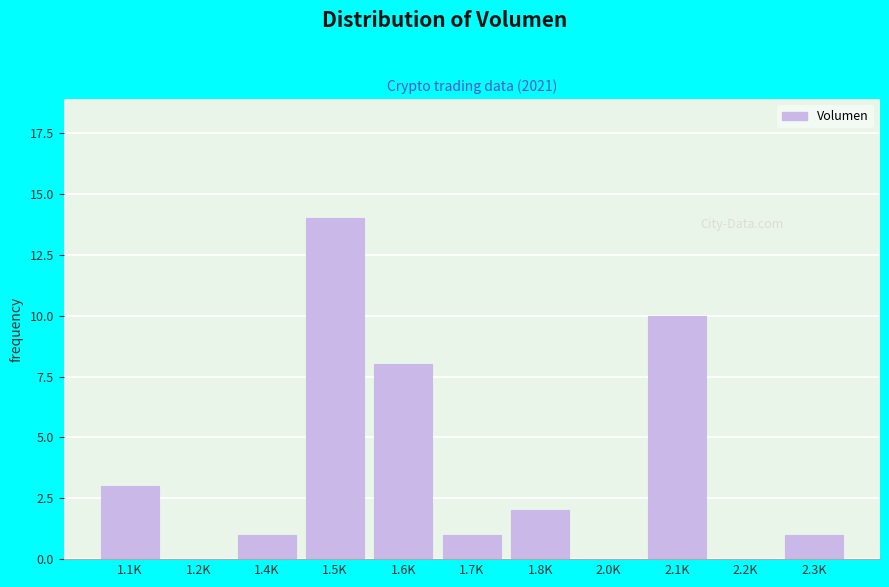

Reading right to left, list all the values displayed in this chart.

2.3K=1	2.2K=0	2.1K=10	2.0K=0	1.8K=2	1.7K=1	1.6K=8	1.5K=14	1.4K=1	1.2K=0	1.1K=3